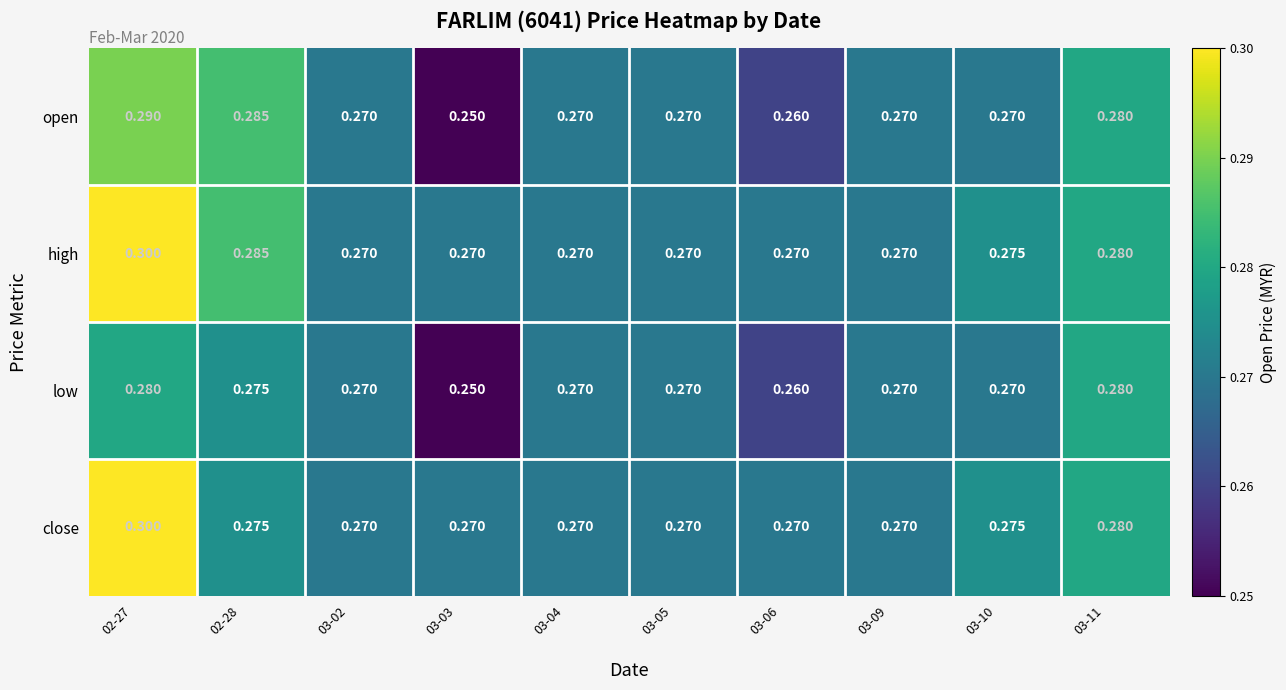

Rank the series by their average value, from highest to lowest.

high, close, open, low